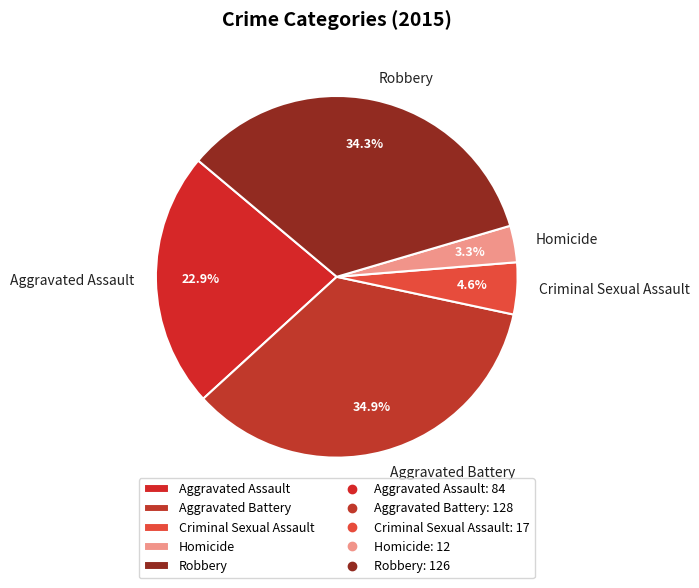

Do Aggravated Assault and Criminal Sexual Assault together represent more than half of the pie?

No